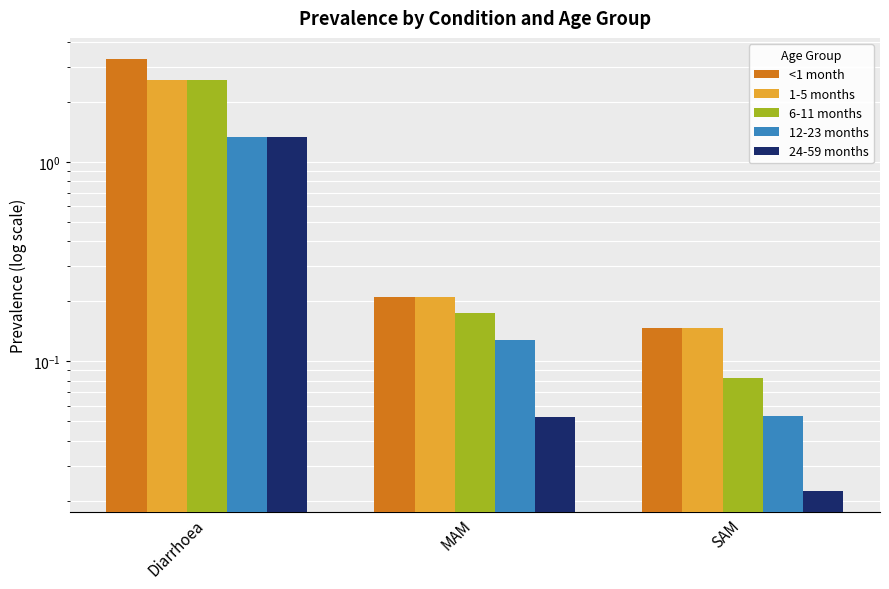

Reading right to left, extract all data points from this chart.

<1 month: SAM=0.1	MAM=0.2	Diarrhoea=3.3
1-5 months: SAM=0.1	MAM=0.2	Diarrhoea=2.6
6-11 months: SAM=0.1	MAM=0.2	Diarrhoea=2.6
12-23 months: SAM=0.1	MAM=0.1	Diarrhoea=1.3
24-59 months: SAM=0.0	MAM=0.1	Diarrhoea=1.3